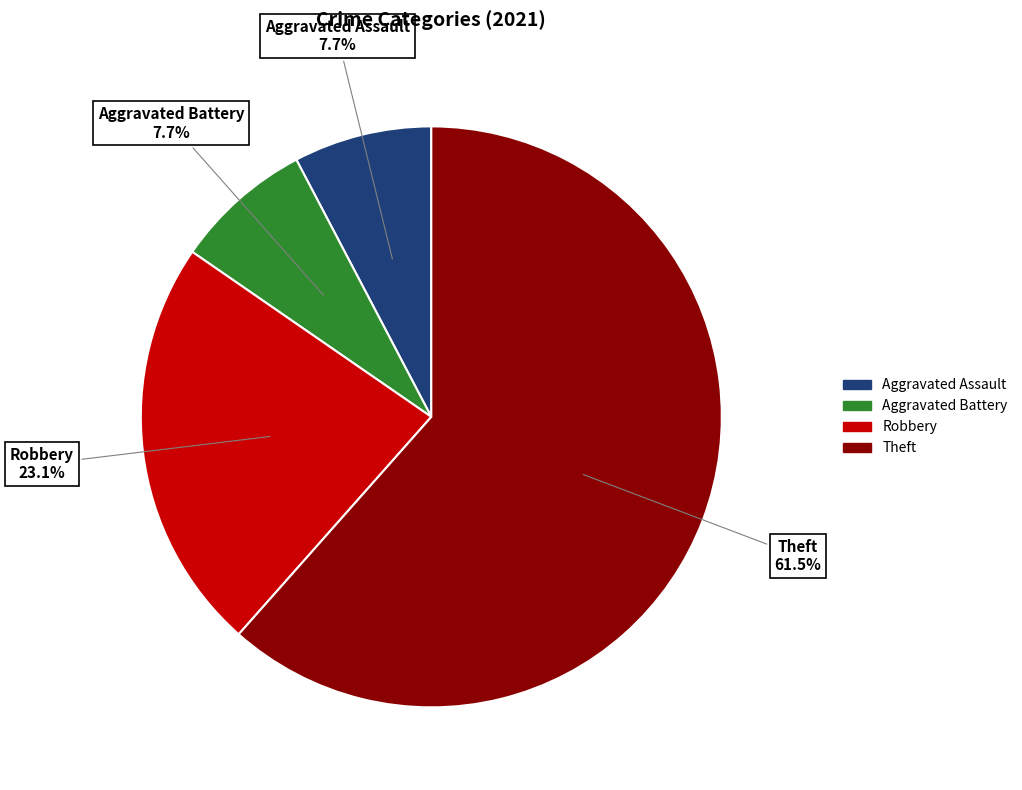

Is there a majority slice in this chart?

Yes